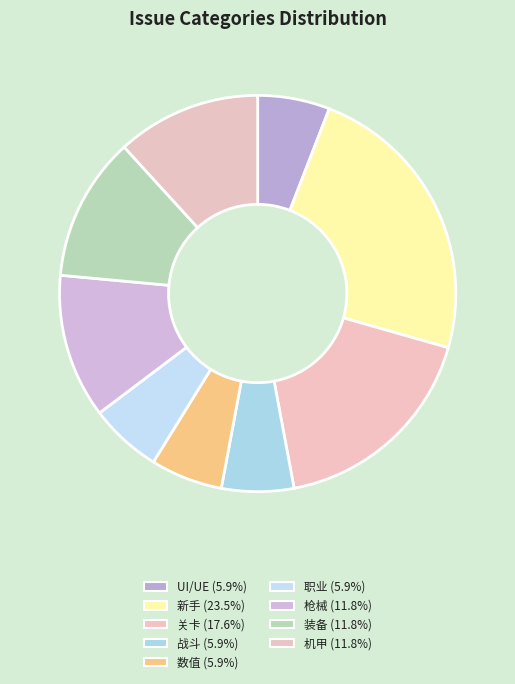

The 装备 slice represents 1% of the pie. True or false?

False